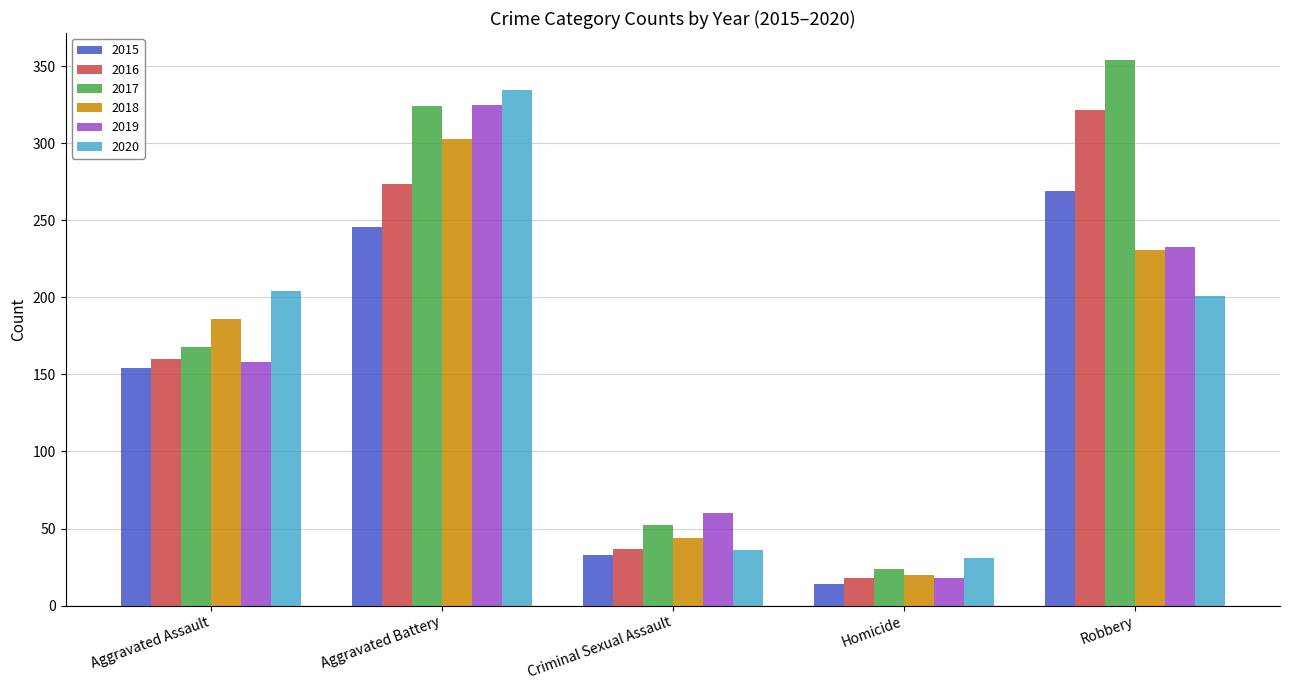

Which series changed the most between Aggravated Assault and Aggravated Battery?

2019